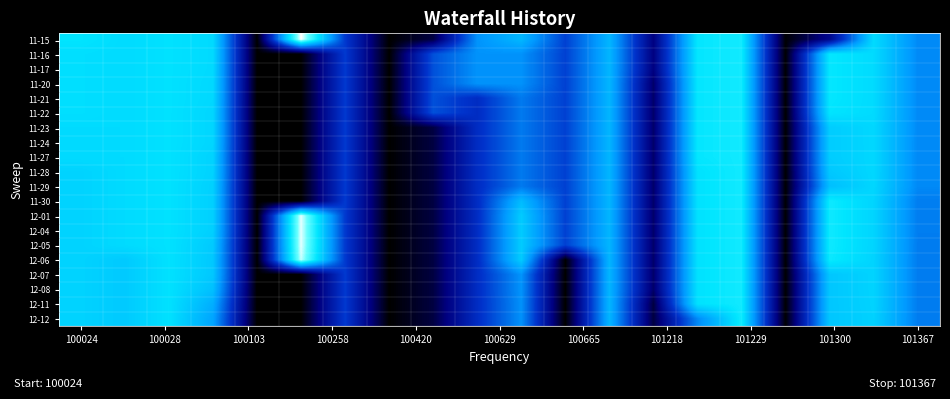

Which series has the widest spread of values?

11-15